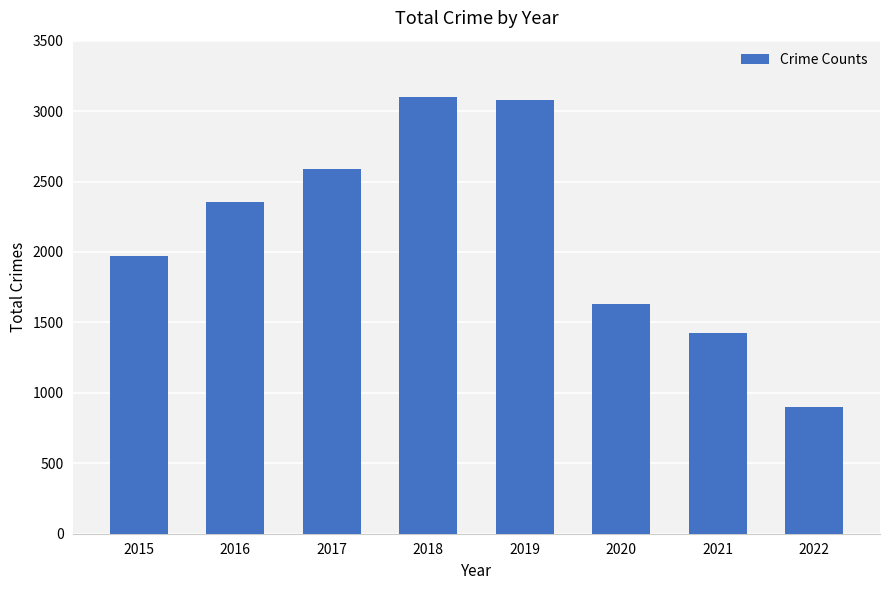

What is the approximate value at 2019?

3080